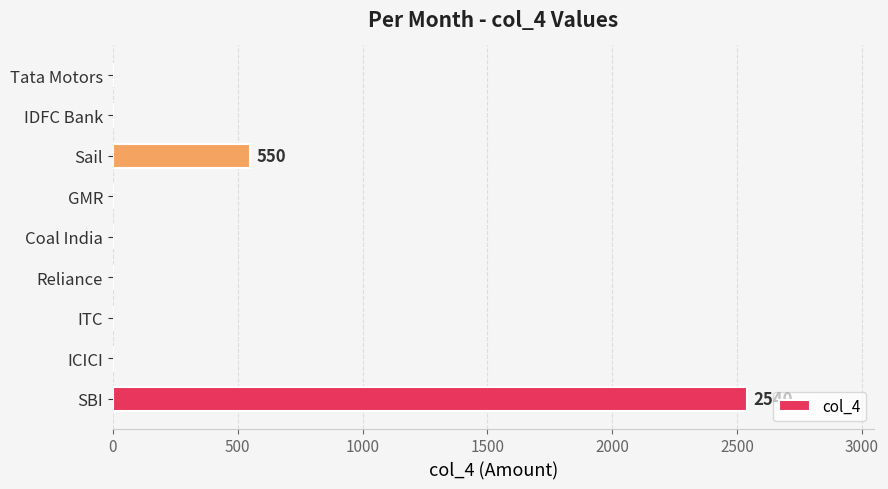

What is the change in value from ITC to Sail?

+550